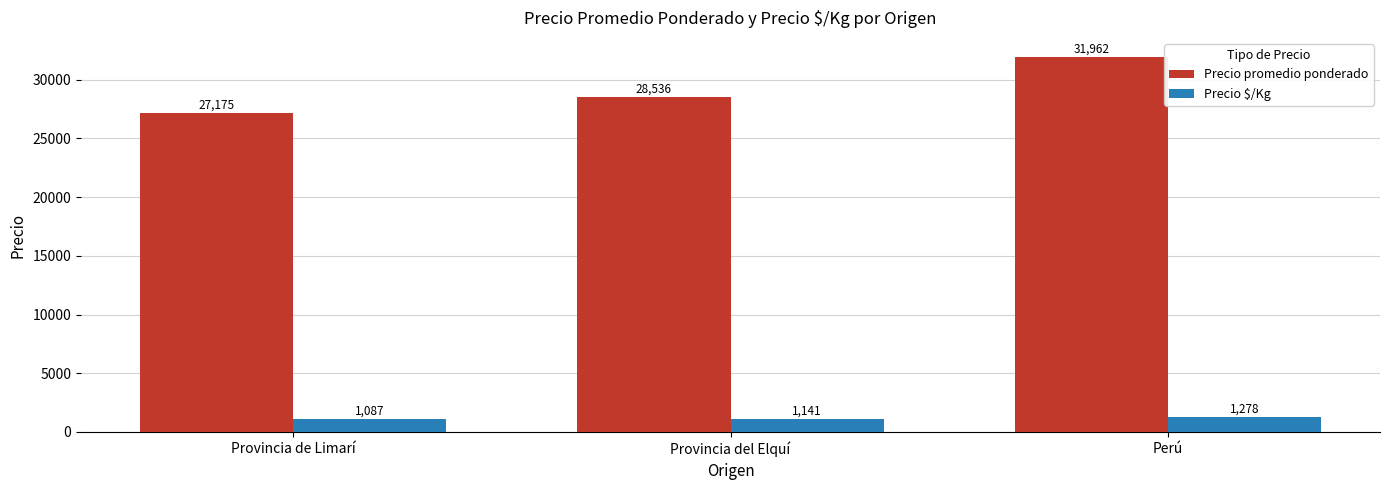

What are all the series names shown in the legend?

Precio promedio ponderado, Precio $/Kg